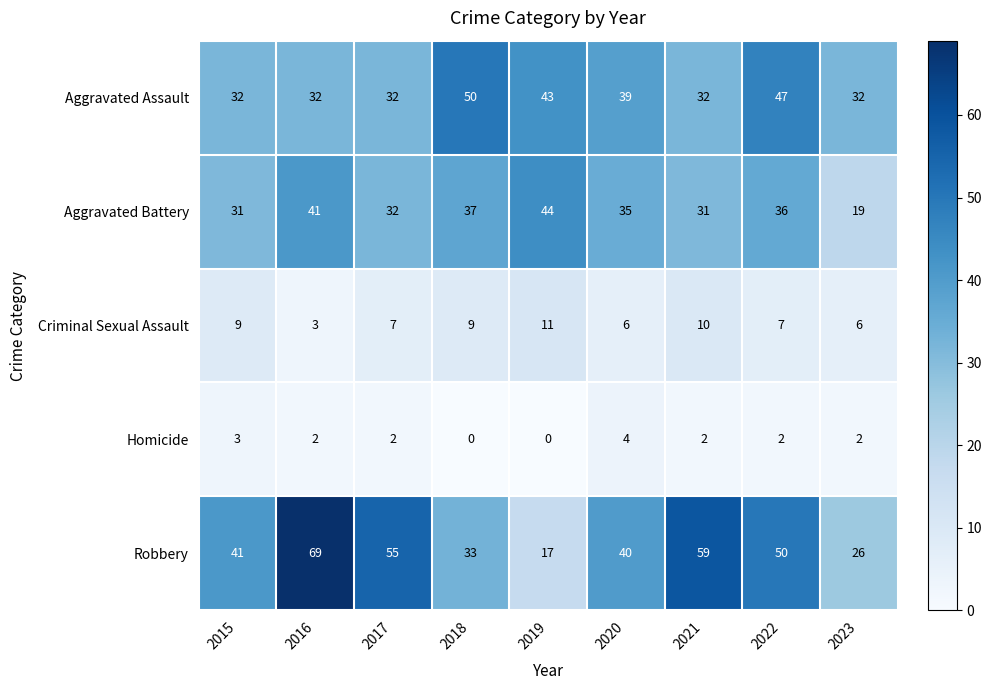

The value of Aggravated Battery at 2016 is 65. True or false?

False